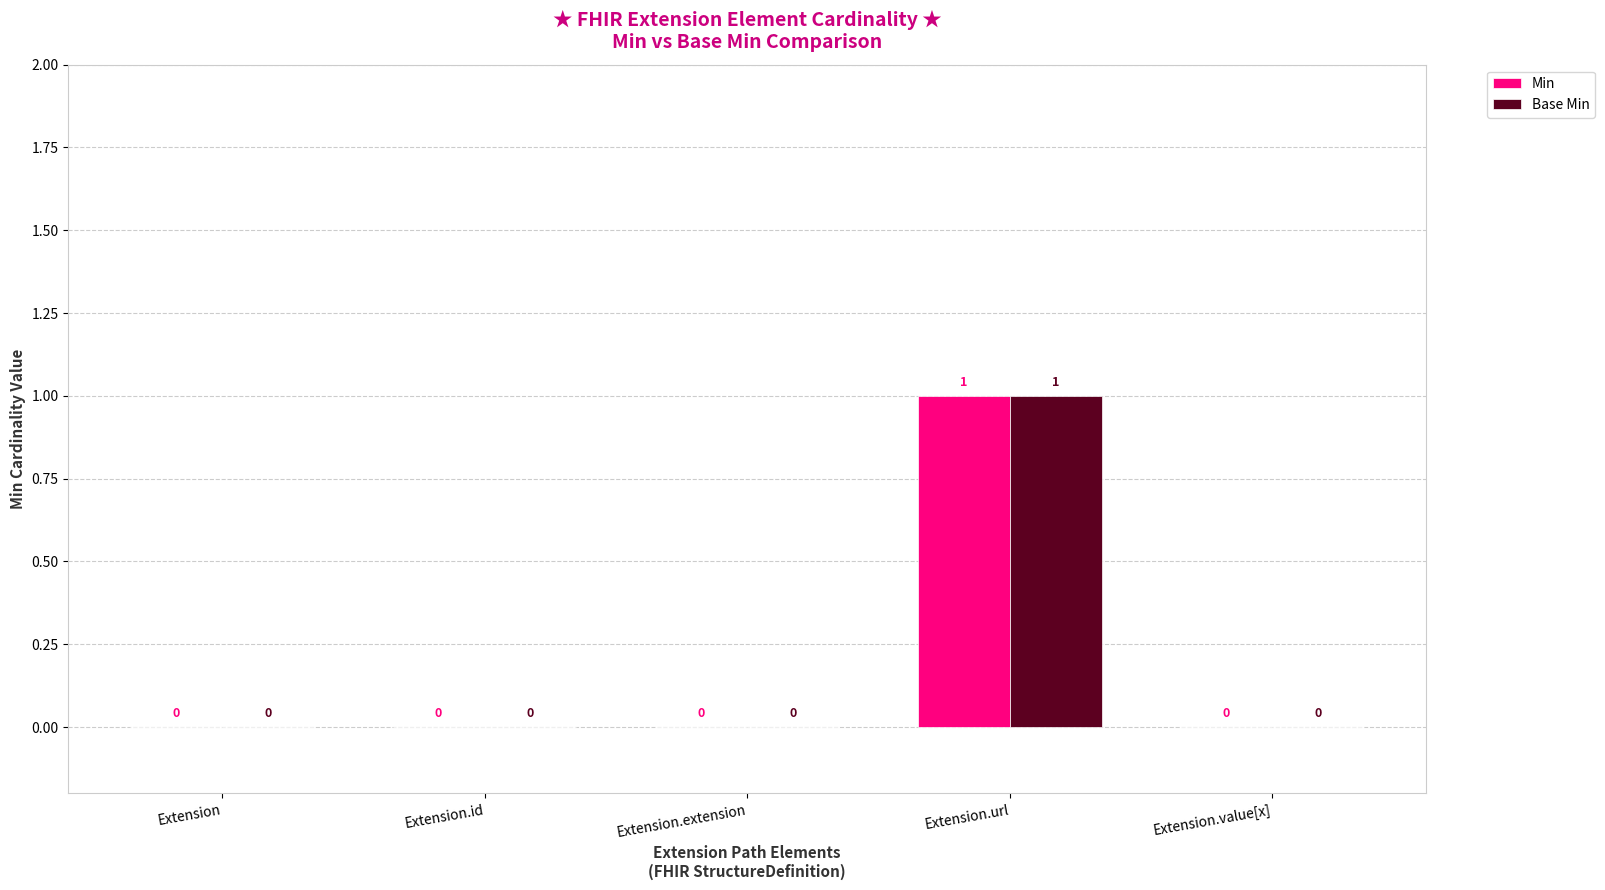

At which category is the sum across all series the highest?

Extension.url